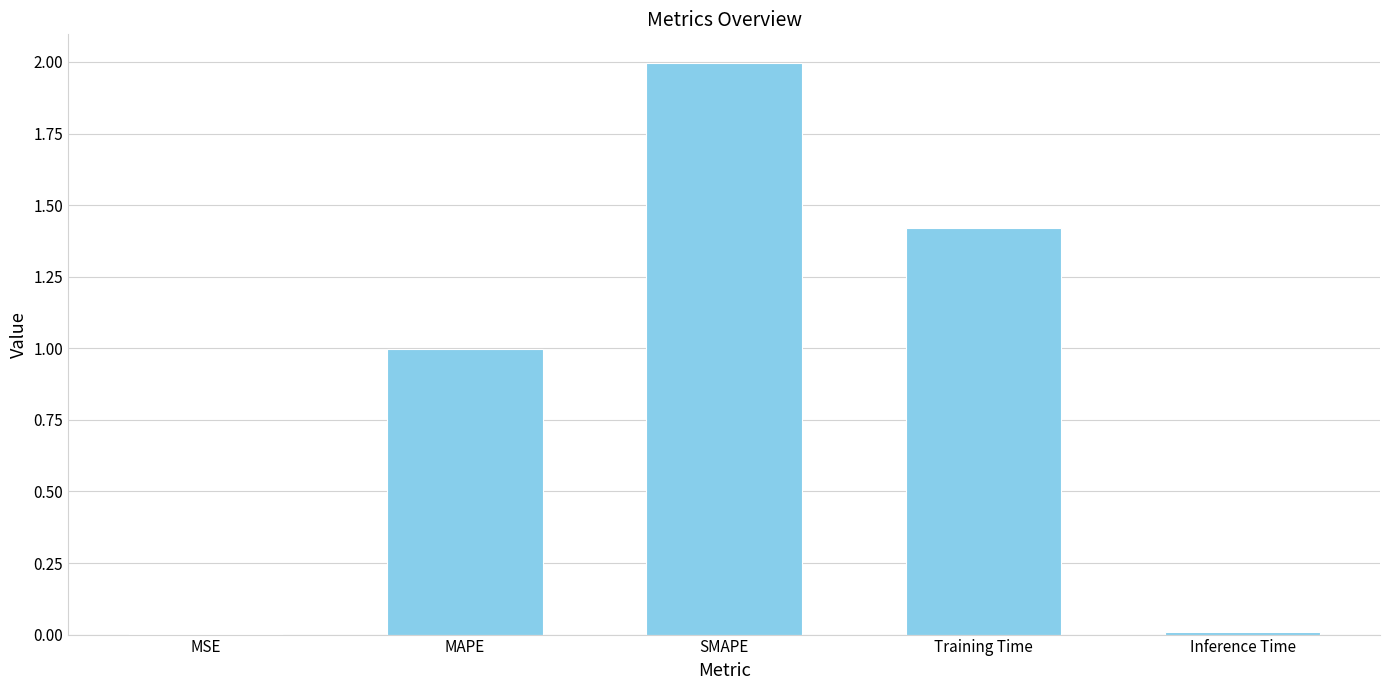

What is the maximum value shown in the chart?

2.0